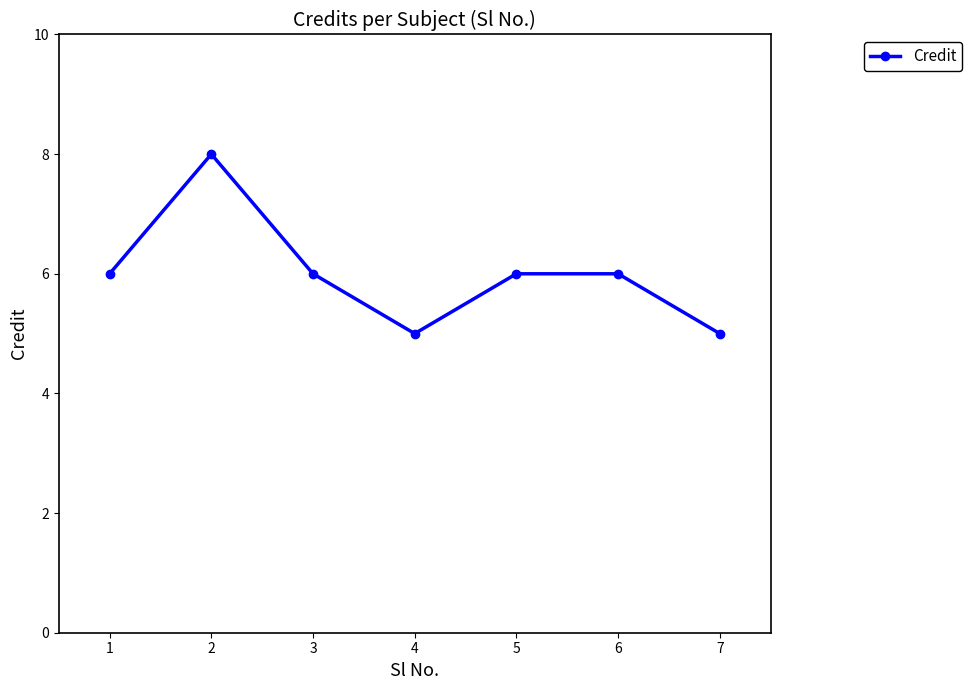

What is the change in value from 6 to 7?

-1